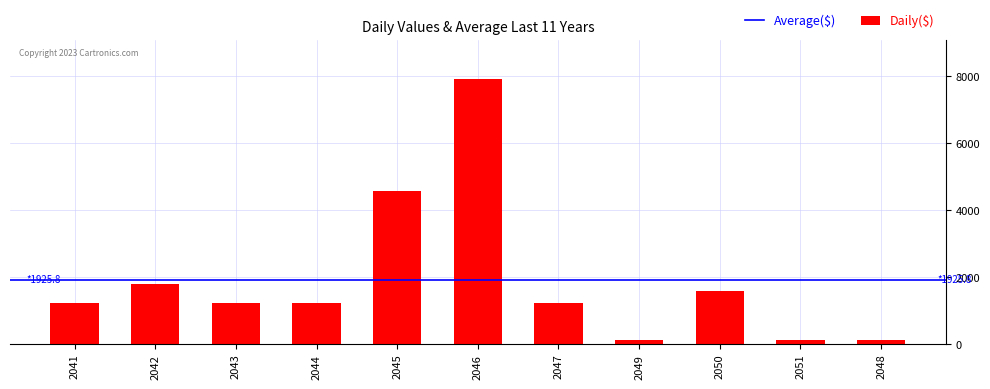

The chart shows a value of 2162 at 2041. True or false?

False